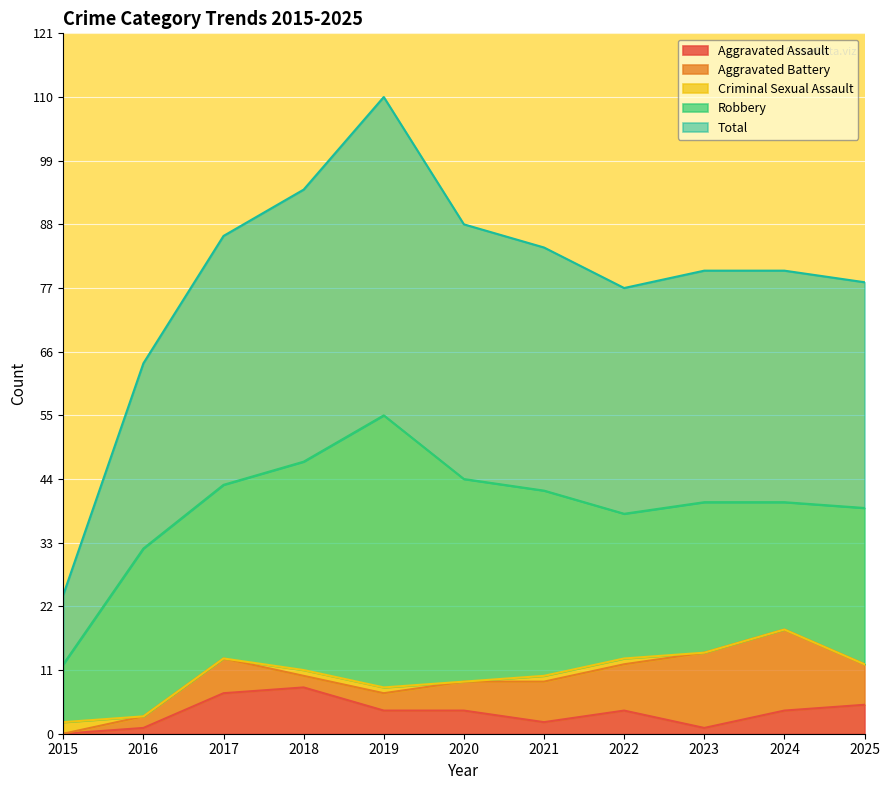

How many distinct data groups are displayed?

5